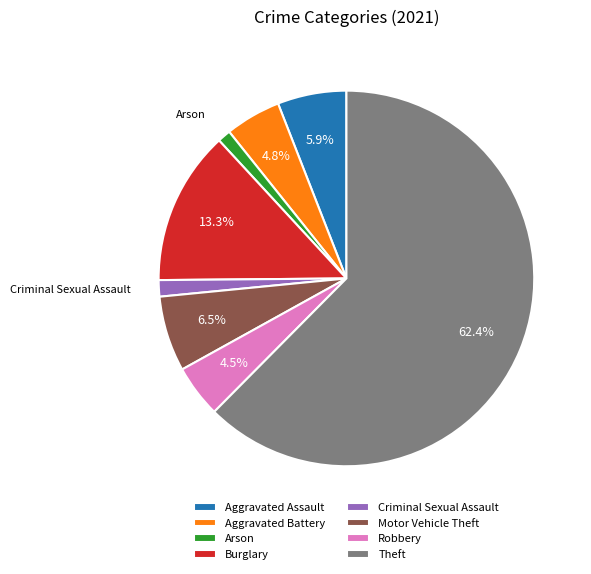

What is the ratio of the value at Motor Vehicle Theft to the value at Burglary?

0.5